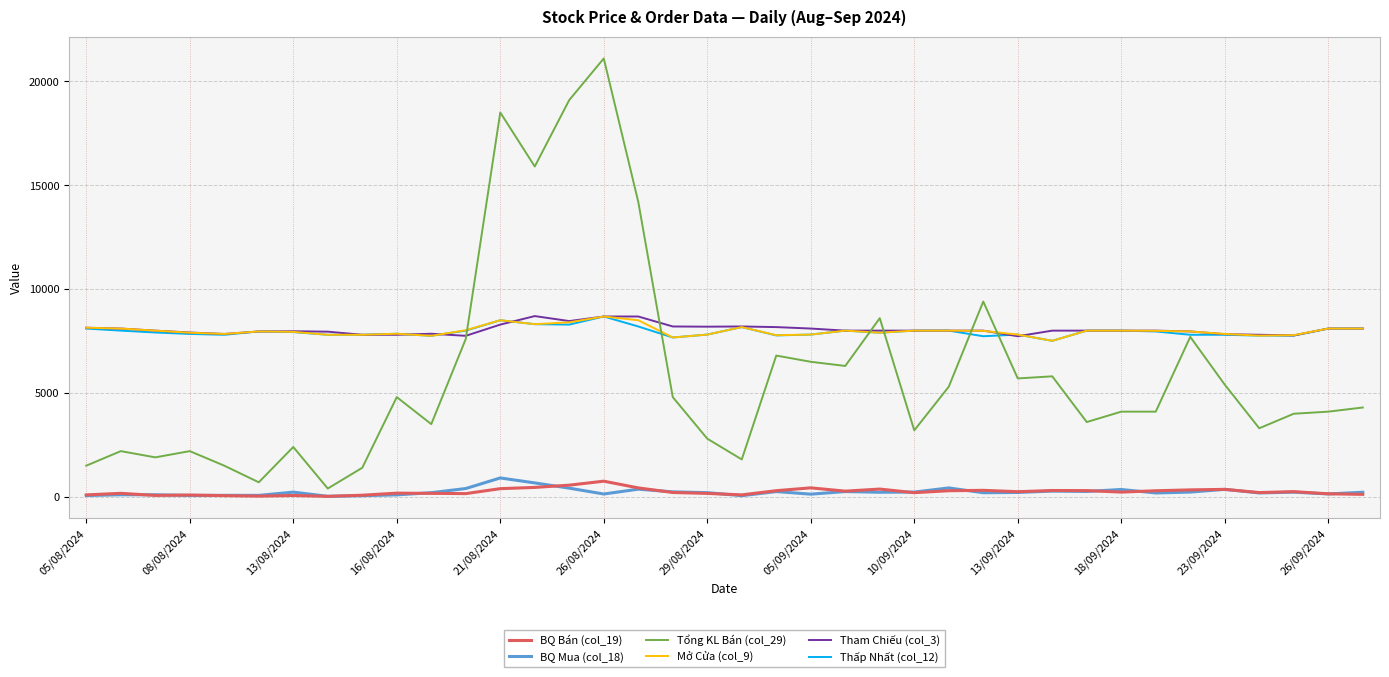

True or false: BQ Mua (col_18) and Mở Cửa (col_9) cross at least once.

False